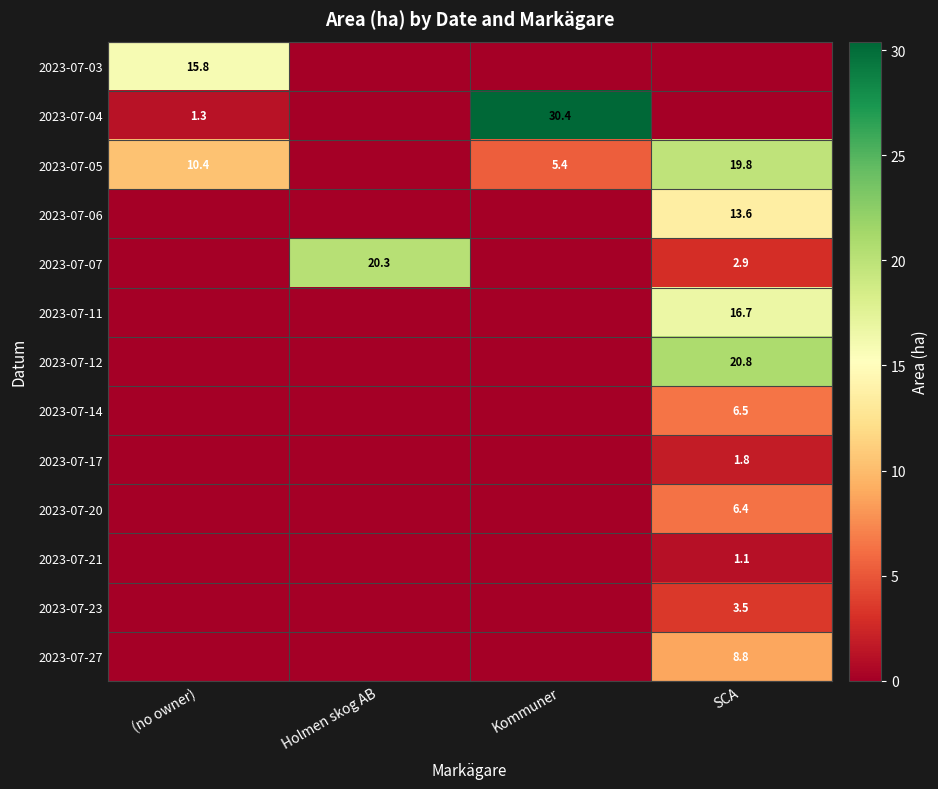

Is it true that 2023-07-06 equals 13.6 at SCA?

True